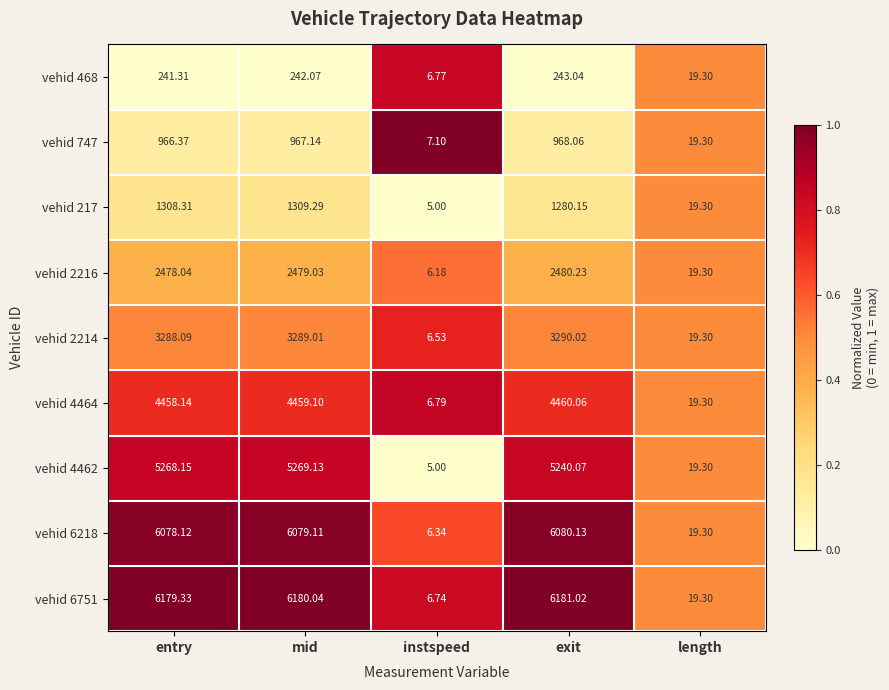

Where is vehid 468 nearest to the value 124?

length